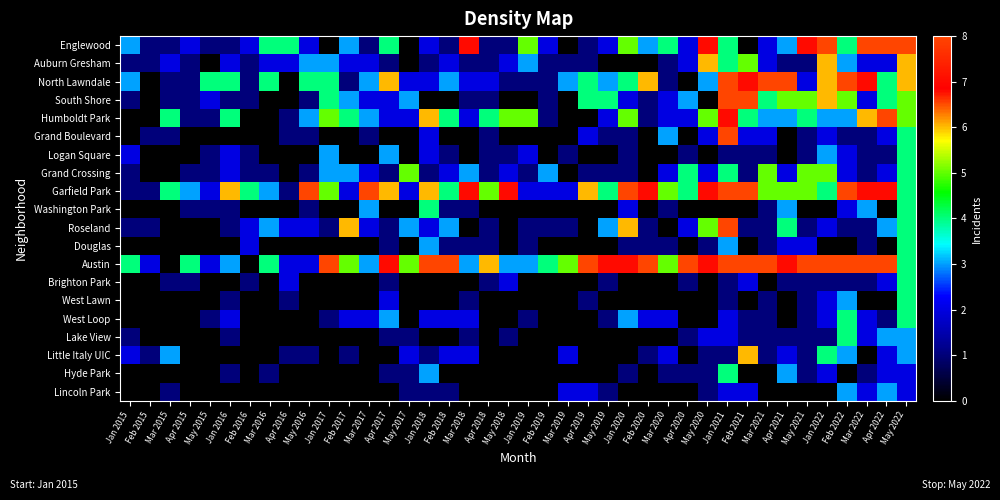

List the series in order of their peak value, lowest first.

Lincoln Park, Logan Square, Washington Park, Douglas, Brighton Park, West Lawn, West Loop, Lake View, Hyde Park, Grand Crossing, Auburn Gresham, Little Italy UIC, South Shore, Humboldt Park, Grand Boulevard, Roseland, North Lawndale, Garfield Park, Englewood, Austin